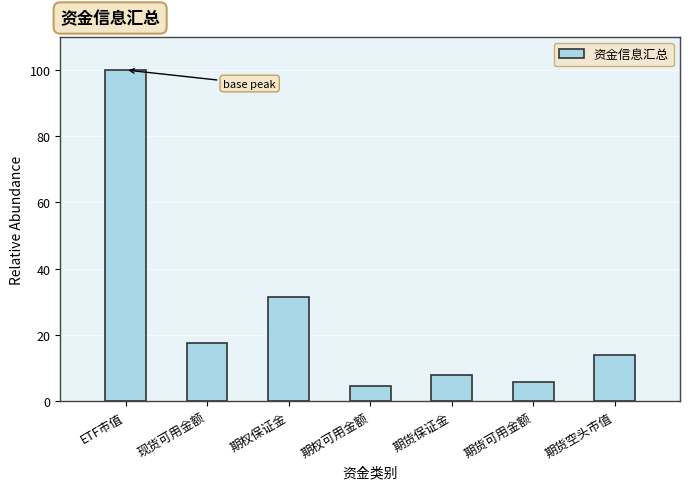

Reading right to left, what are all the values shown in this chart?

期货空头市值=13.9	期货可用金额=5.6	期货保证金=7.9	期权可用金额=4.5	期权保证金=31.5	现货可用金额=17.6	ETF市值=100.0